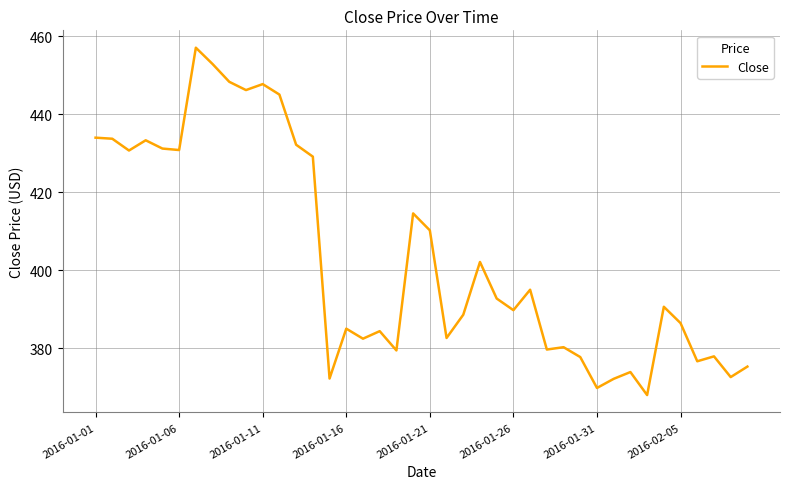

What is the difference between the maximum and second lowest values?

87.2